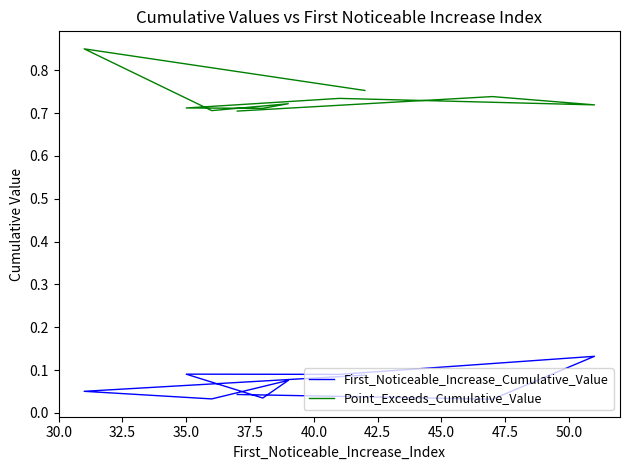

What is the sum of the Point_Exceeds_Cumulative_Value values at 32.5 and 37.5?

1.5